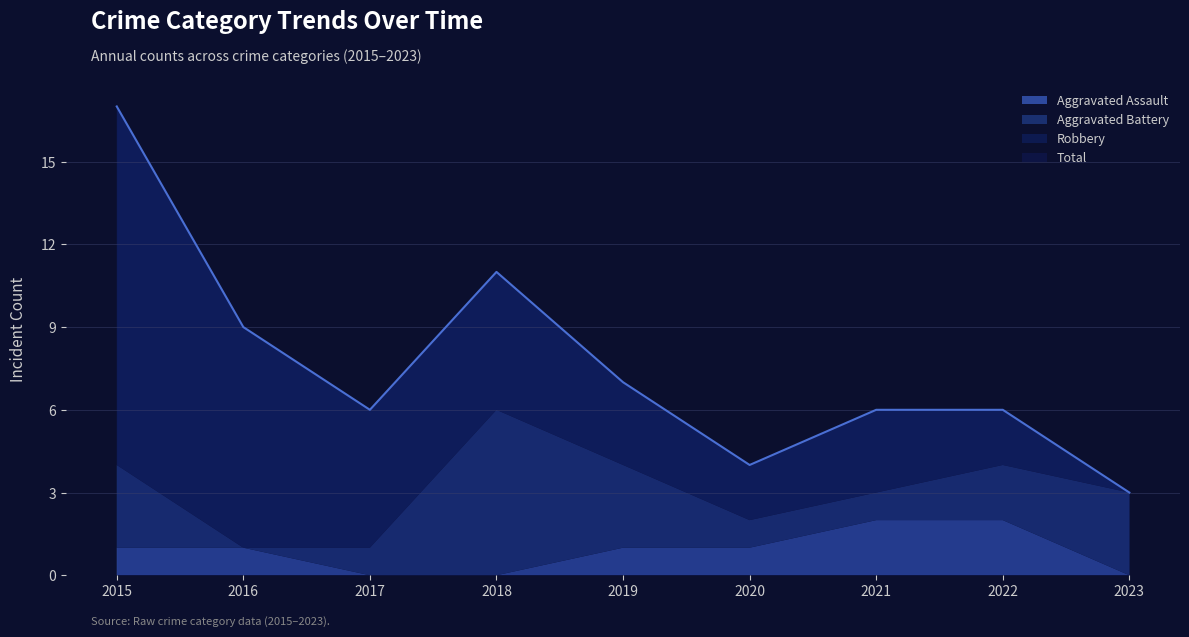

Reading left to right, transcribe all the data shown in this chart.

Aggravated Assault: 1	1	0	0	1	1	2	2	0
Aggravated Battery: 3	0	1	6	3	1	1	2	3
Robbery: 13	8	5	5	3	2	3	2	0
Total: 17	9	6	11	7	4	6	6	3